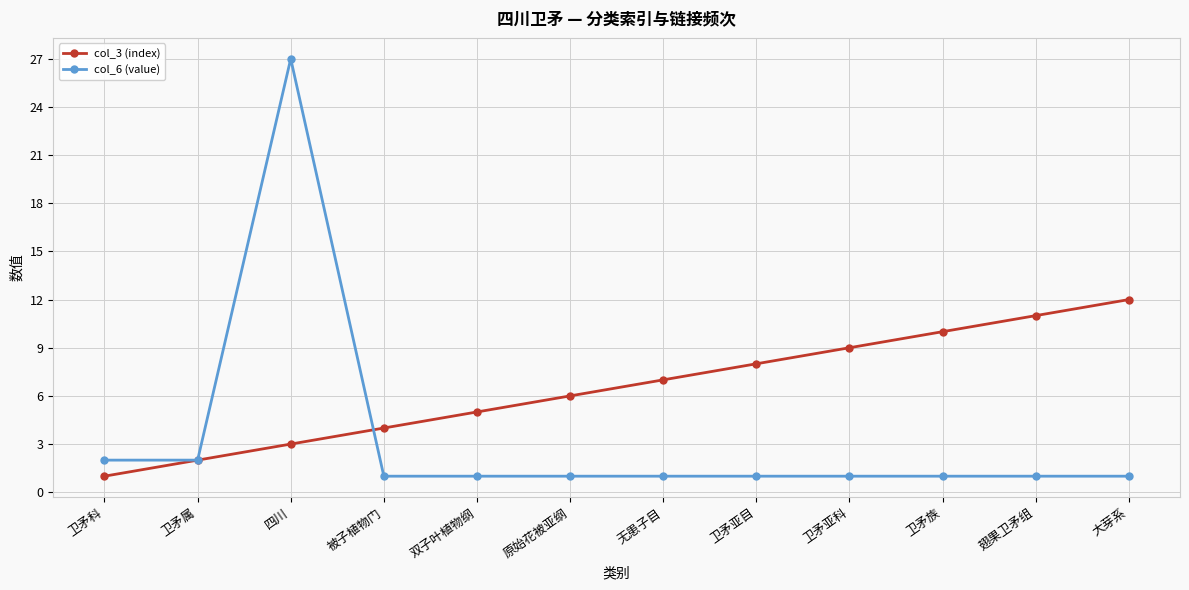

Reading right to left, what are all the values shown in this chart?

col_3 (index): 大芽系=12	翅果卫矛组=11	卫矛族=10	卫矛亚科=9	卫矛亚目=8	无患子目=7	原始花被亚纲=6	双子叶植物纲=5	被子植物门=4	四川=3	卫矛属=2	卫矛科=1
col_6 (value): 大芽系=1	翅果卫矛组=1	卫矛族=1	卫矛亚科=1	卫矛亚目=1	无患子目=1	原始花被亚纲=1	双子叶植物纲=1	被子植物门=1	四川=27	卫矛属=2	卫矛科=2